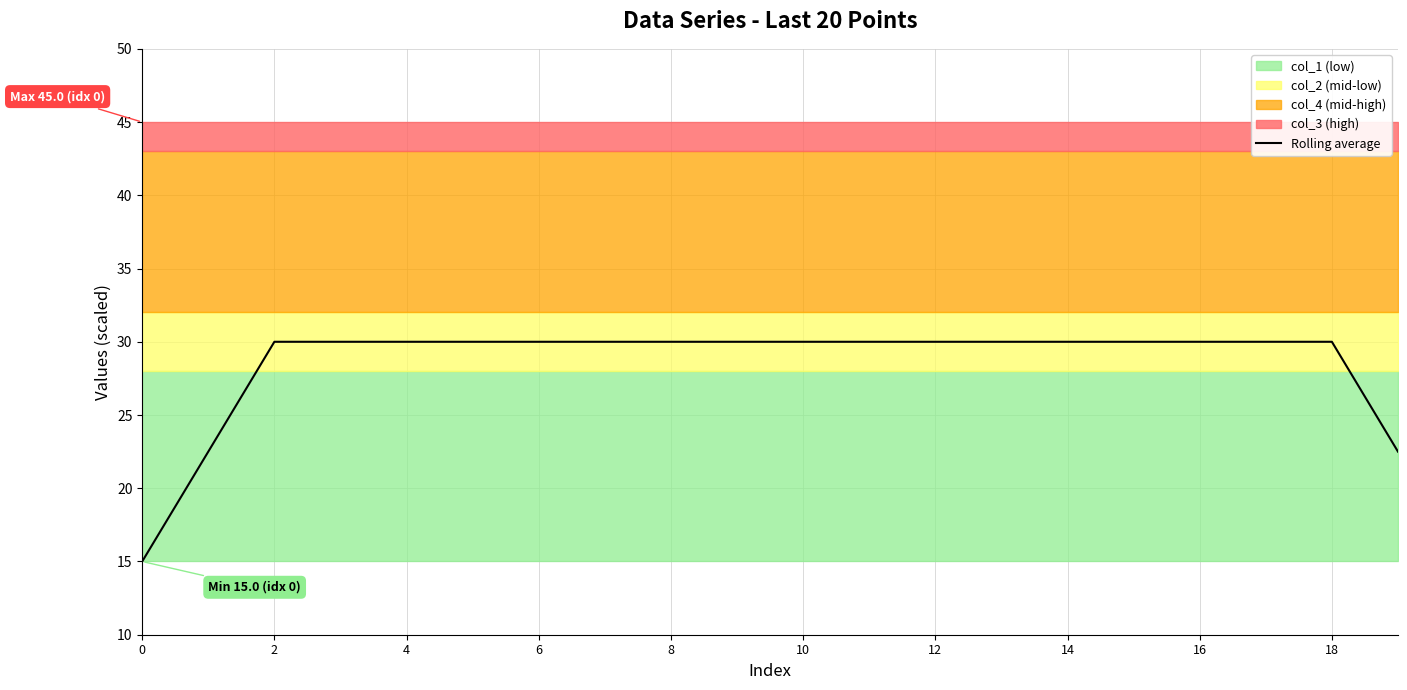

True or false: Rolling average has a value of 30.0 at 8.

True